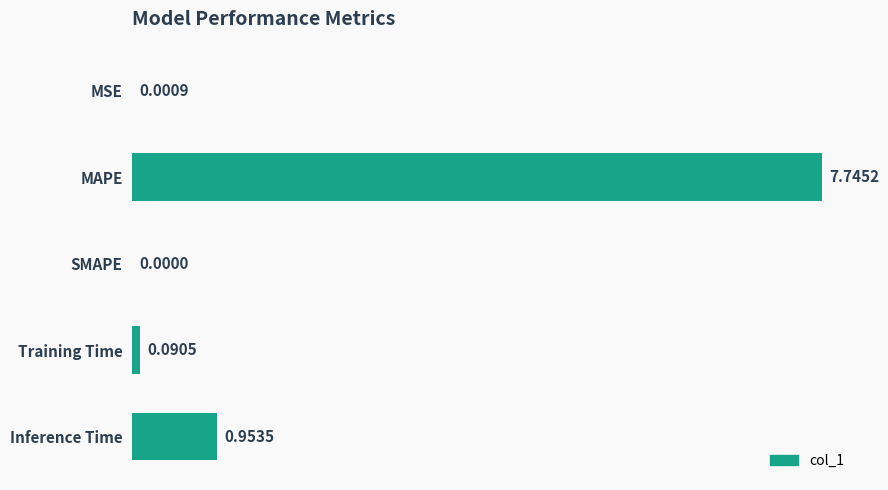

Which label corresponds to the largest value in the chart?

MAPE